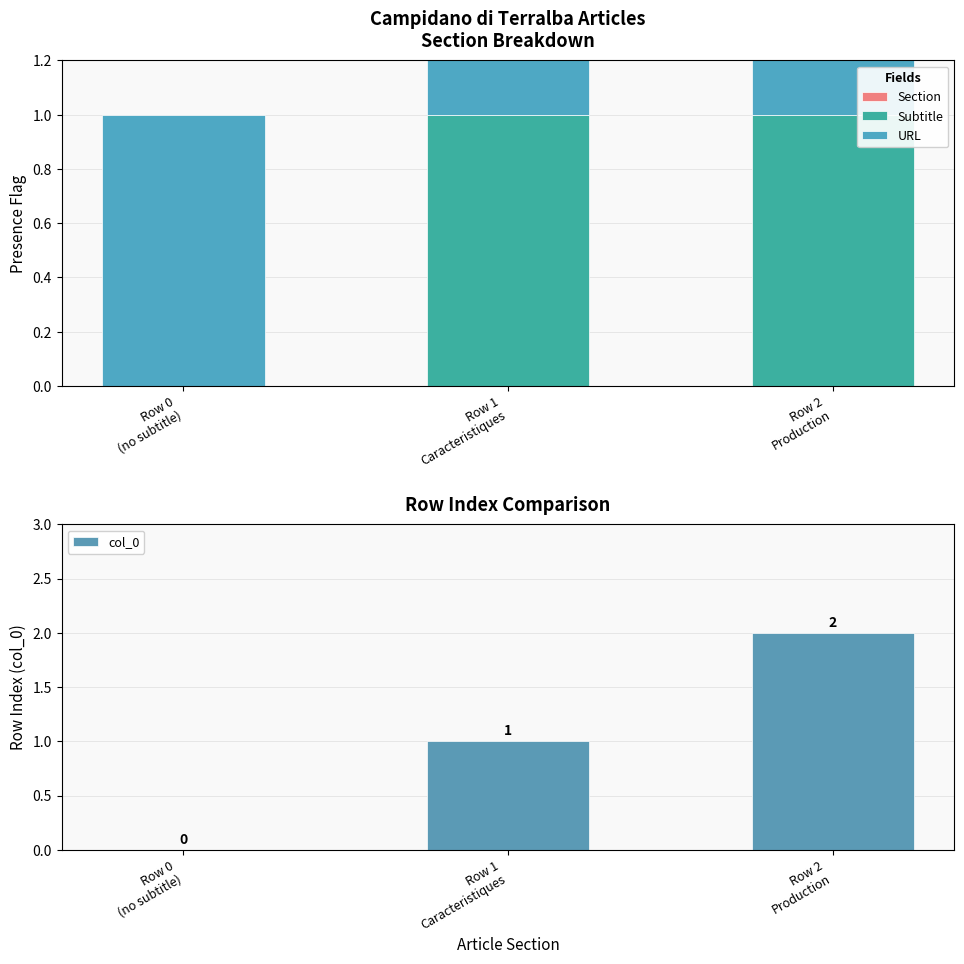

At which category is the sum across all series the highest?

Row 2
Production